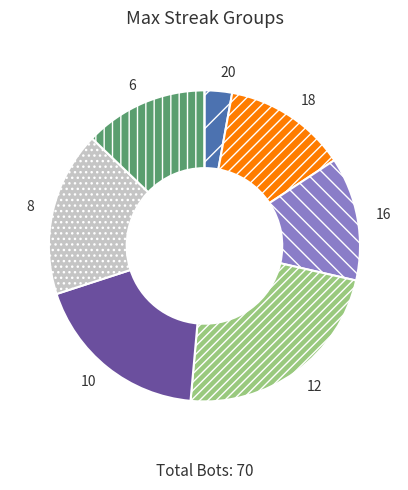

What is the largest slice in the pie chart?

12